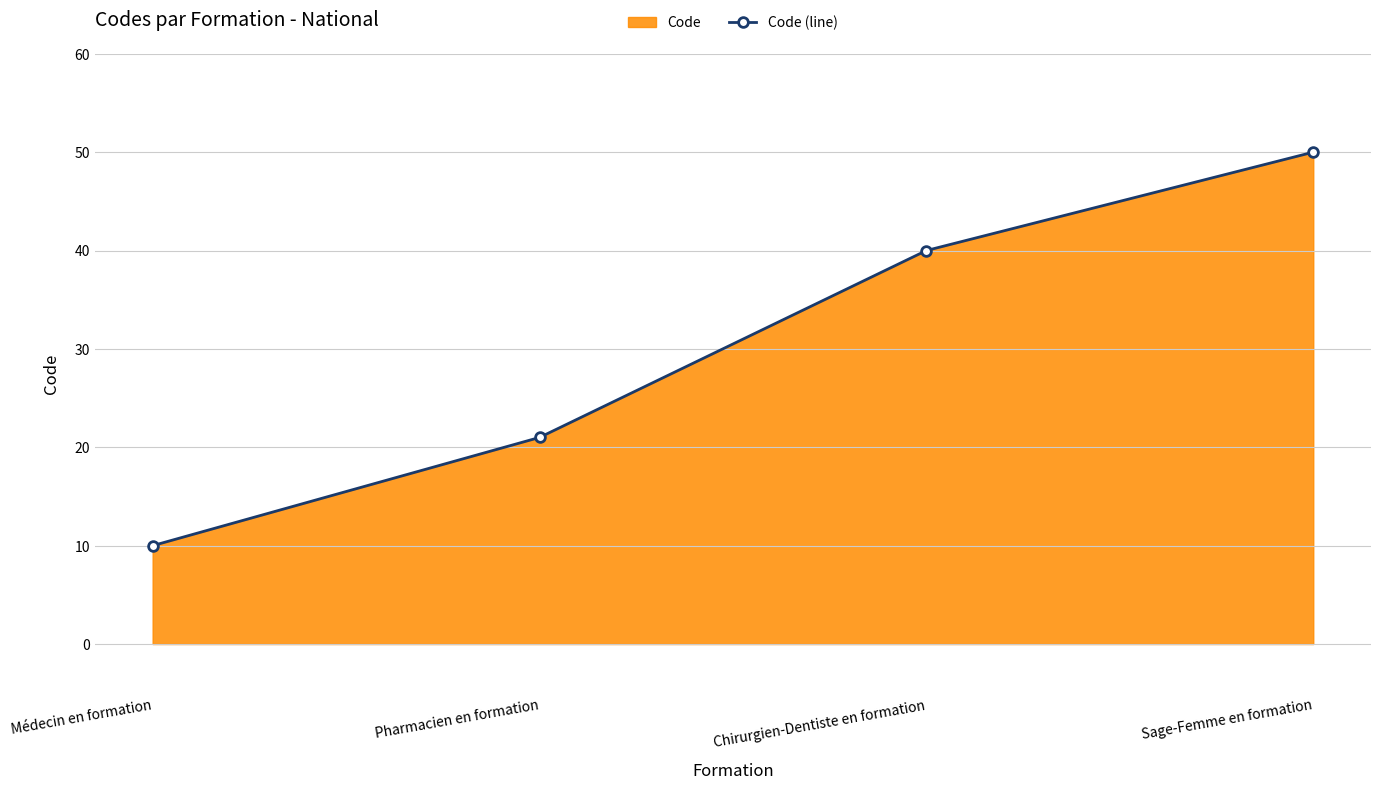

Which category has the lowest value across all series?

Médecin en formation